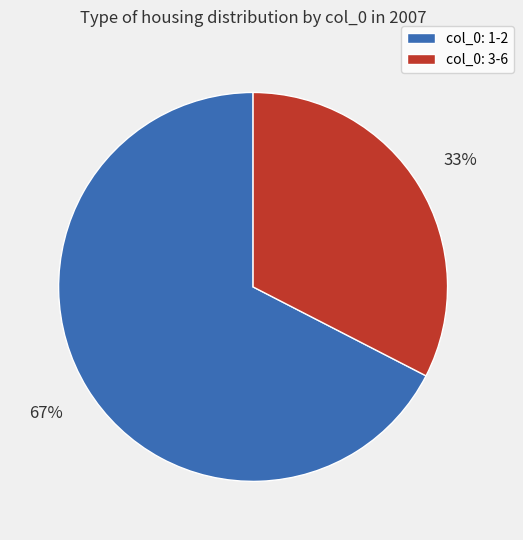

Combined, do col_0: 1-2 and col_0: 3-6 account for over 50%?

Yes